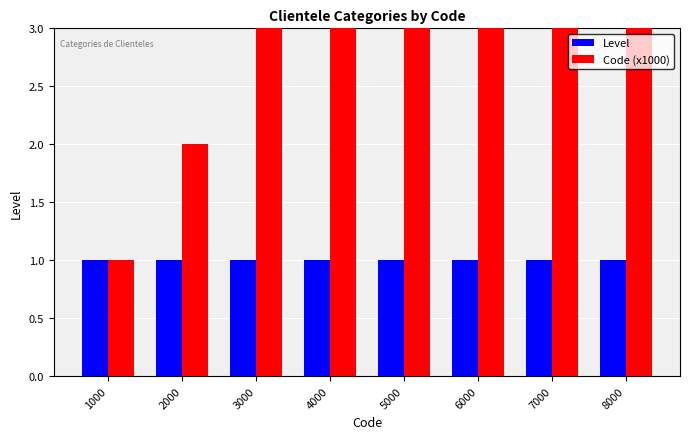

What is the difference between the highest and lowest values at 3000?

2